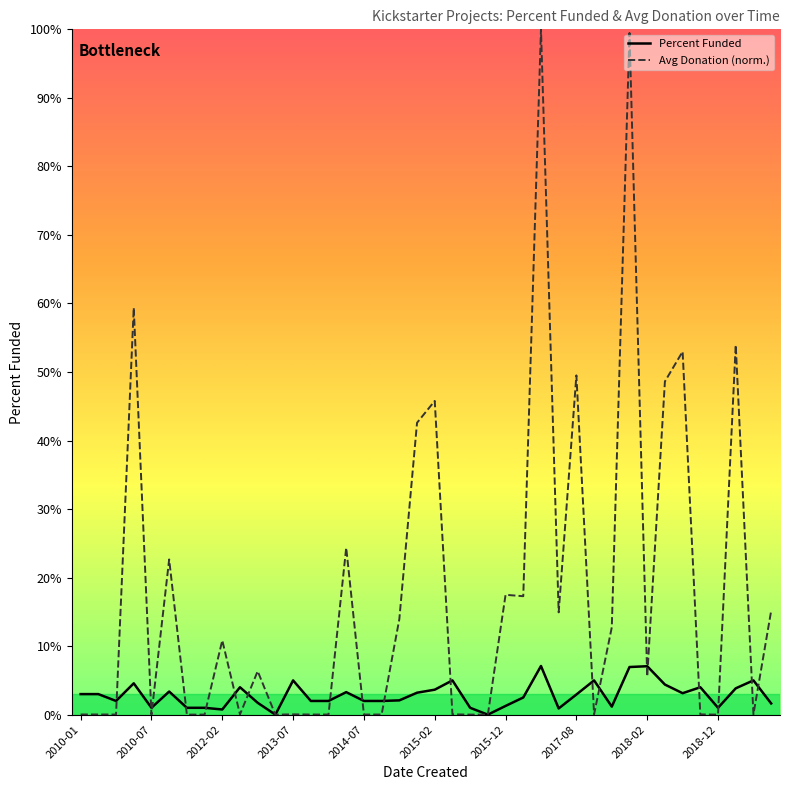

What are all the series names shown in the legend?

Percent Funded, Avg Donation (norm.)